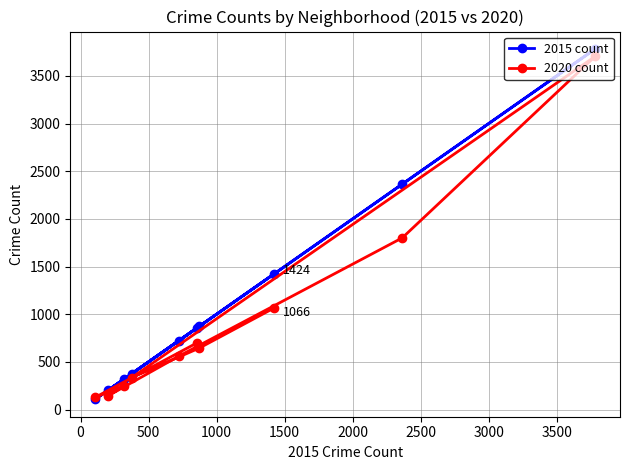

Which series has the largest total across all categories?

2015 count